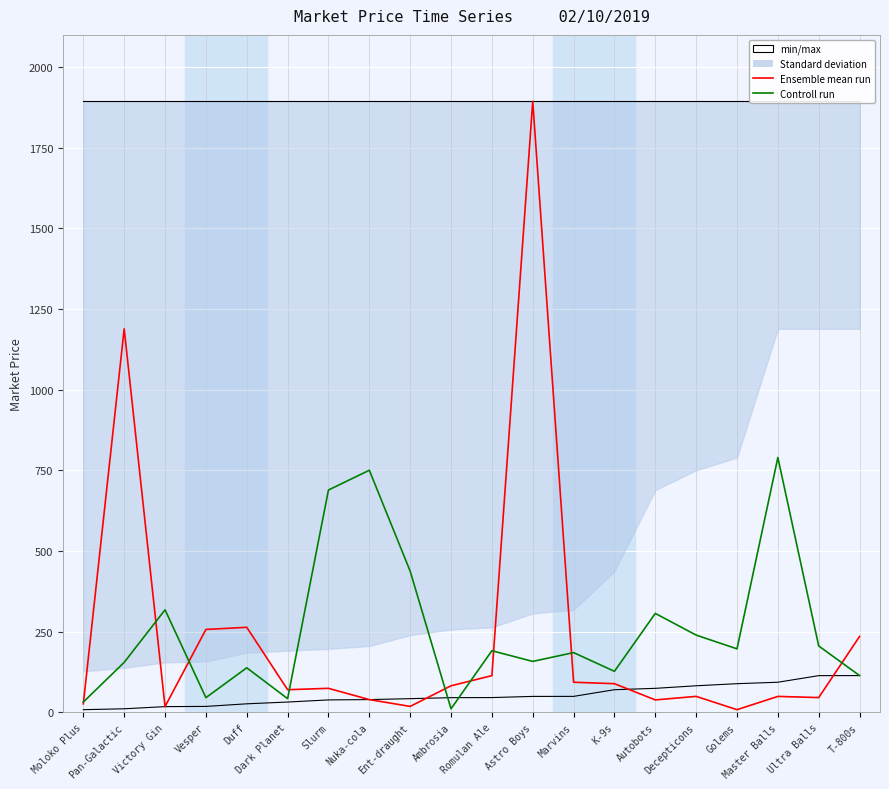

Reading left to right, extract all data points from this chart.

Ensemble mean run: Moloko Plus=26.5	Pan-Galactic=1188.8	Victory Gin=17.8	Vesper=257.0	Duff=263.6	Dark Planet=70.2	Slurm=74.4	Nuka-cola=39.6	Ent-draught=18.4	Ambrosia=82.4	Romulan Ale=113.8	Astro Boys=1893.9	Marvins=93.4	K-9s=88.9	Autobots=38.6	Decepticons=49.5	Golems=8.3	Master Balls=49.4	Ultra Balls=45.8	T-800s=235.3
Controll run: Moloko Plus=32.0	Pan-Galactic=155.0	Victory Gin=317.9	Vesper=45.5	Duff=138.2	Dark Planet=42.5	Slurm=689.2	Nuka-cola=750.5	Ent-draught=437.7	Ambrosia=11.1	Romulan Ale=191.0	Astro Boys=157.9	Marvins=185.2	K-9s=127.2	Autobots=306.7	Decepticons=239.5	Golems=196.8	Master Balls=790.0	Ultra Balls=205.8	T-800s=114.0